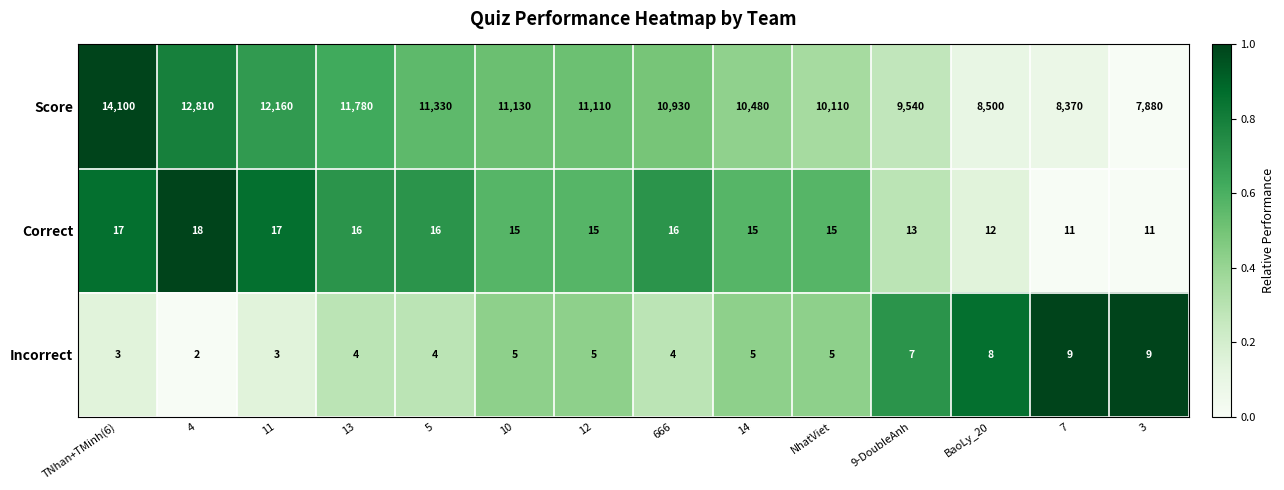

What is the sum of all Incorrect values?

73